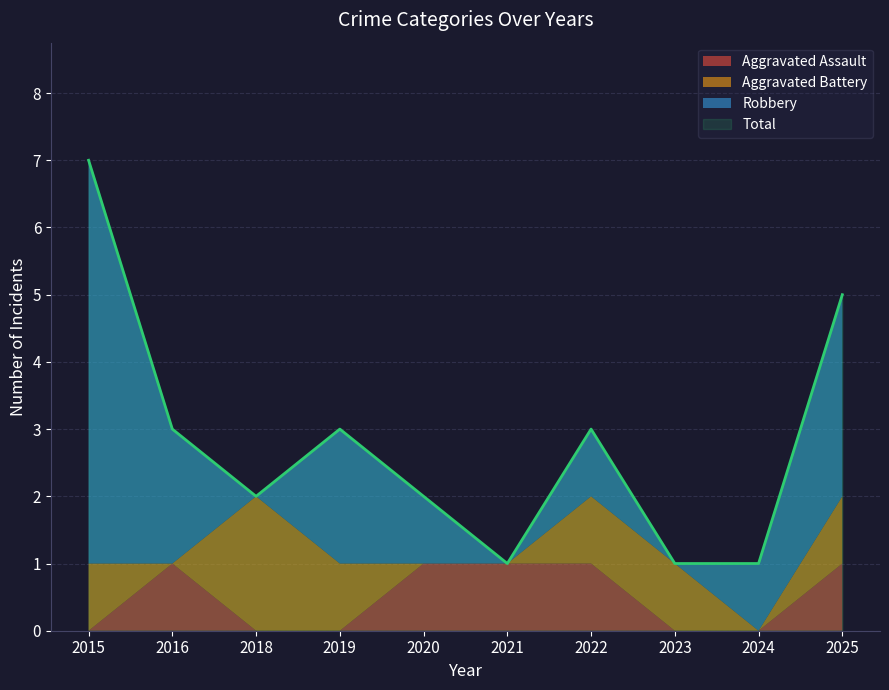

Between 2020 and 2018, which is larger?

2020